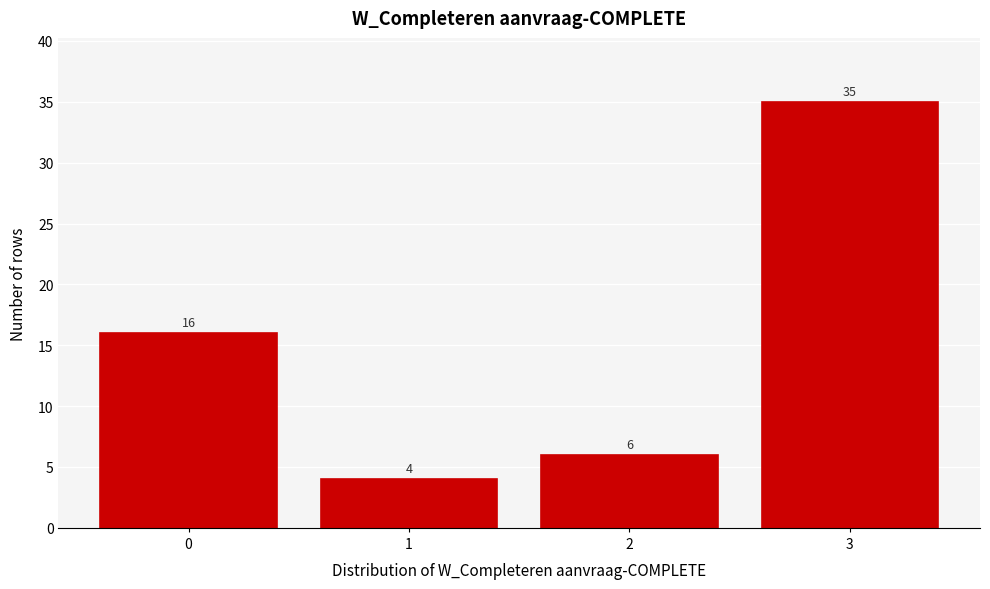

Reading left to right, extract all data points from this chart.

0=16	1=4	2=6	3=35